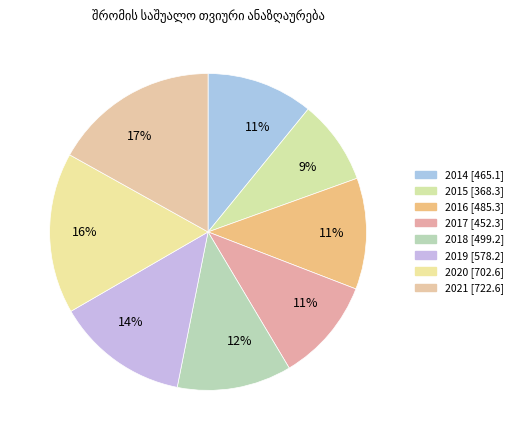

Does any single category account for the majority?

No